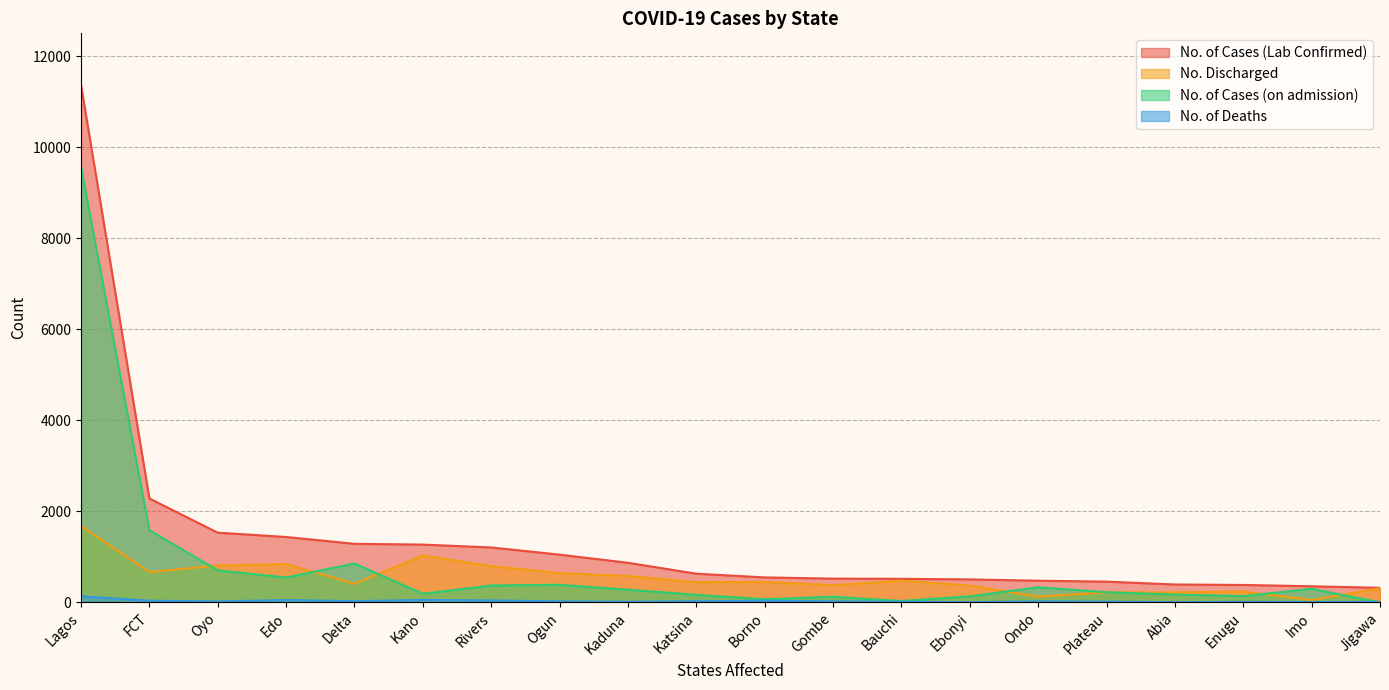

At which label does No. of Cases (on admission) first exceed 277?

Lagos